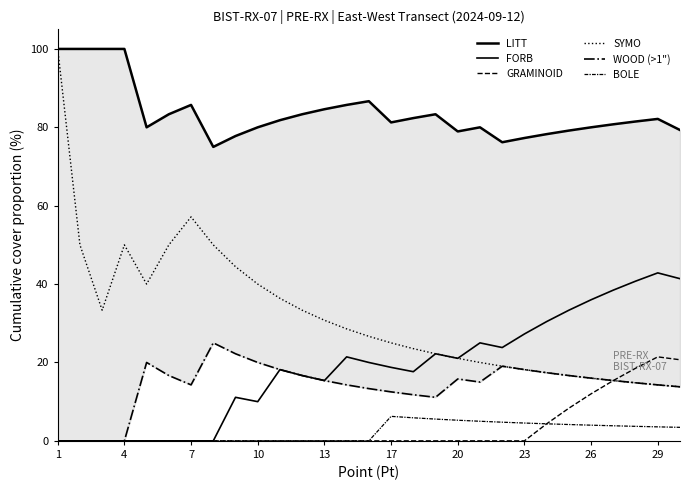

How many lines are shown in the chart?

6